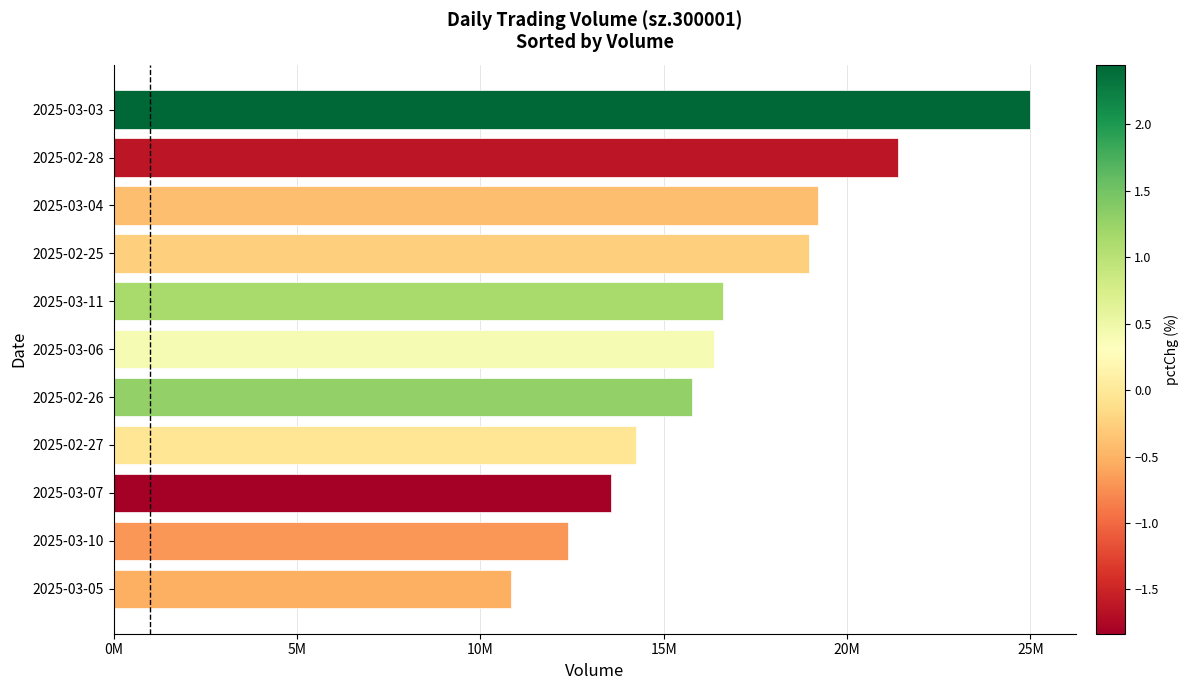

Does the chart contain any negative values?

No